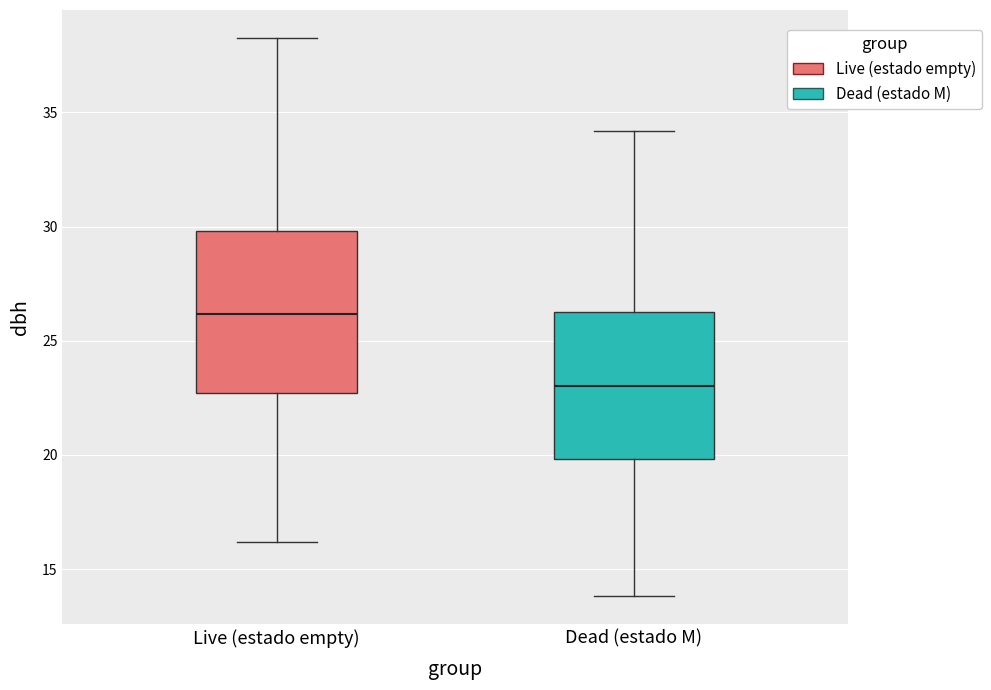

Which box is the tallest, from its lower edge to its upper edge?

Live (estado empty)